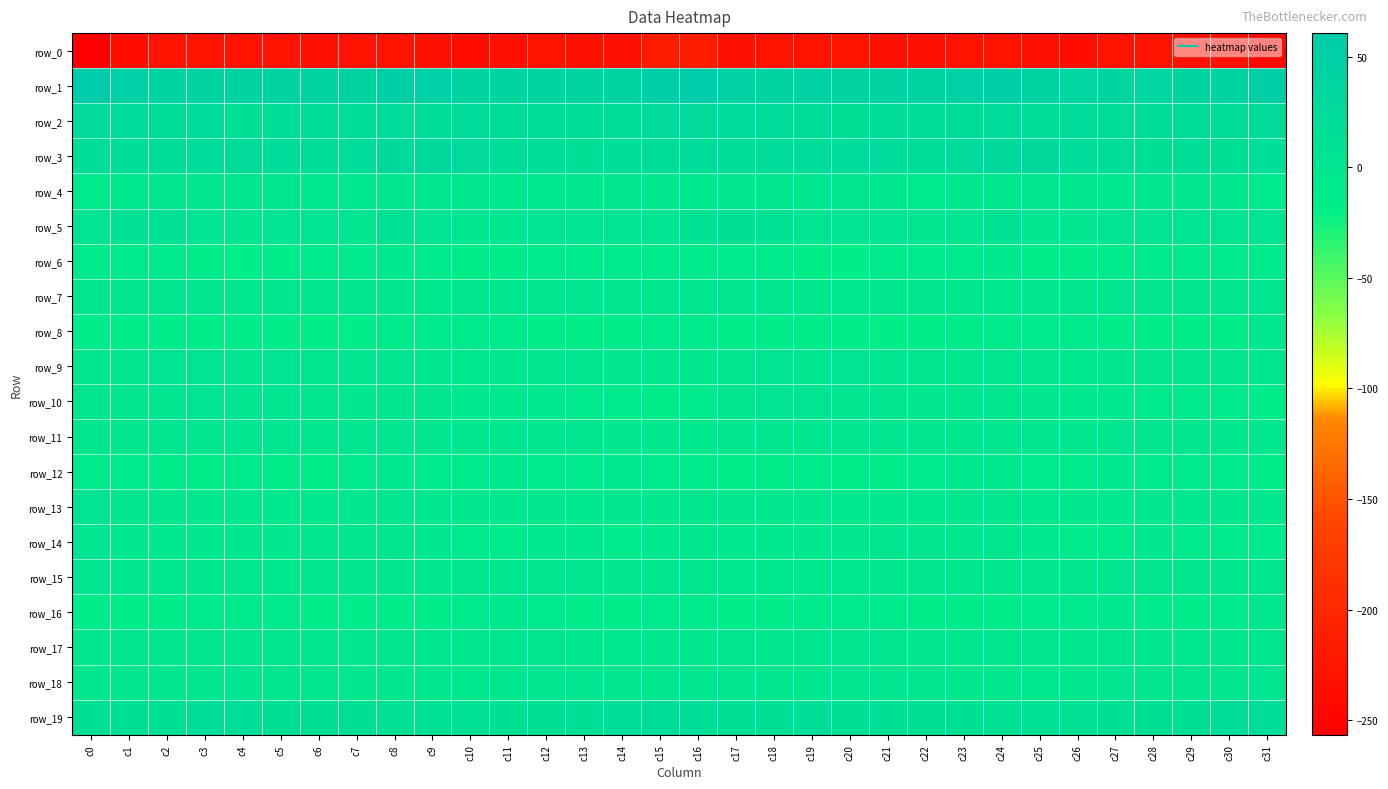

Rank the series by their maximum value, from highest to lowest.

row_1, row_3, row_2, row_19, row_5, row_9, row_10, row_13, row_11, row_15, row_7, row_18, row_14, row_4, row_17, row_16, row_12, row_6, row_8, row_0